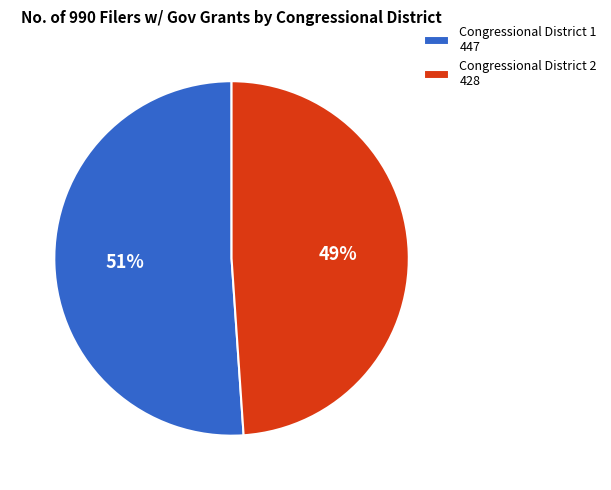

The Congressional District 2 slice represents 56% of the pie. True or false?

False